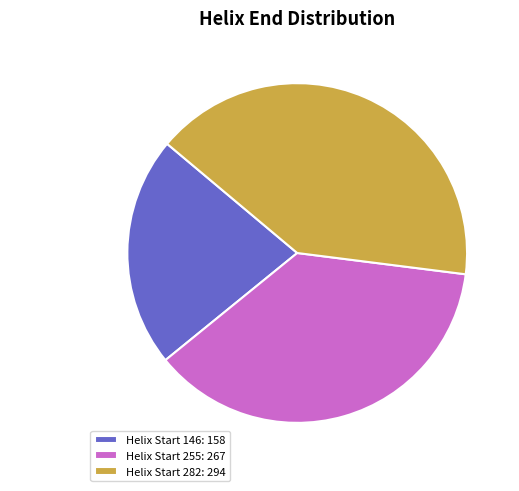

Between Helix Start 282 and Helix Start 146, which is larger?

Helix Start 282